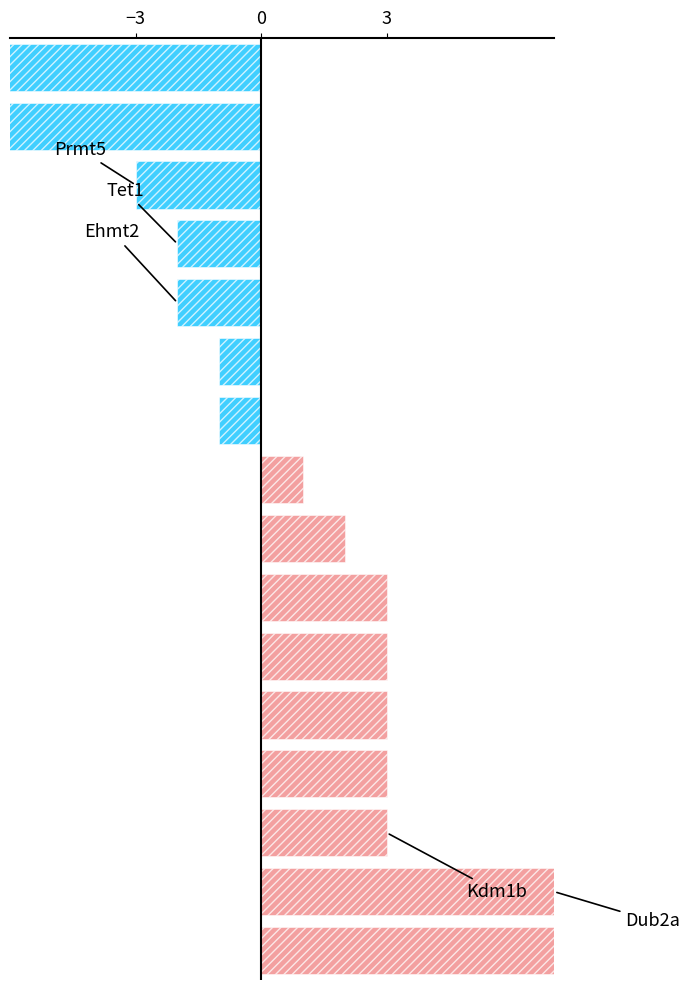

What is the change in value from 7 to 11?

-4